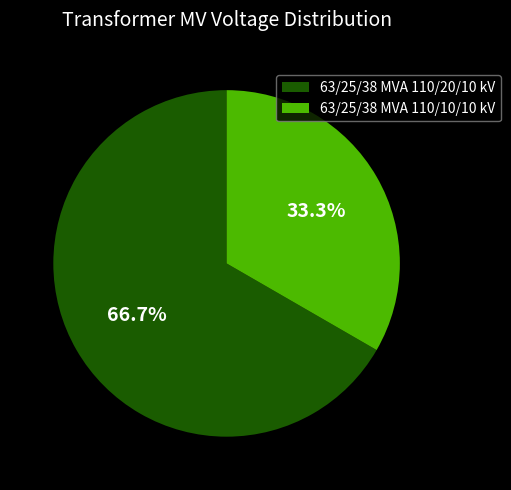

Count the number of slices in the pie.

2